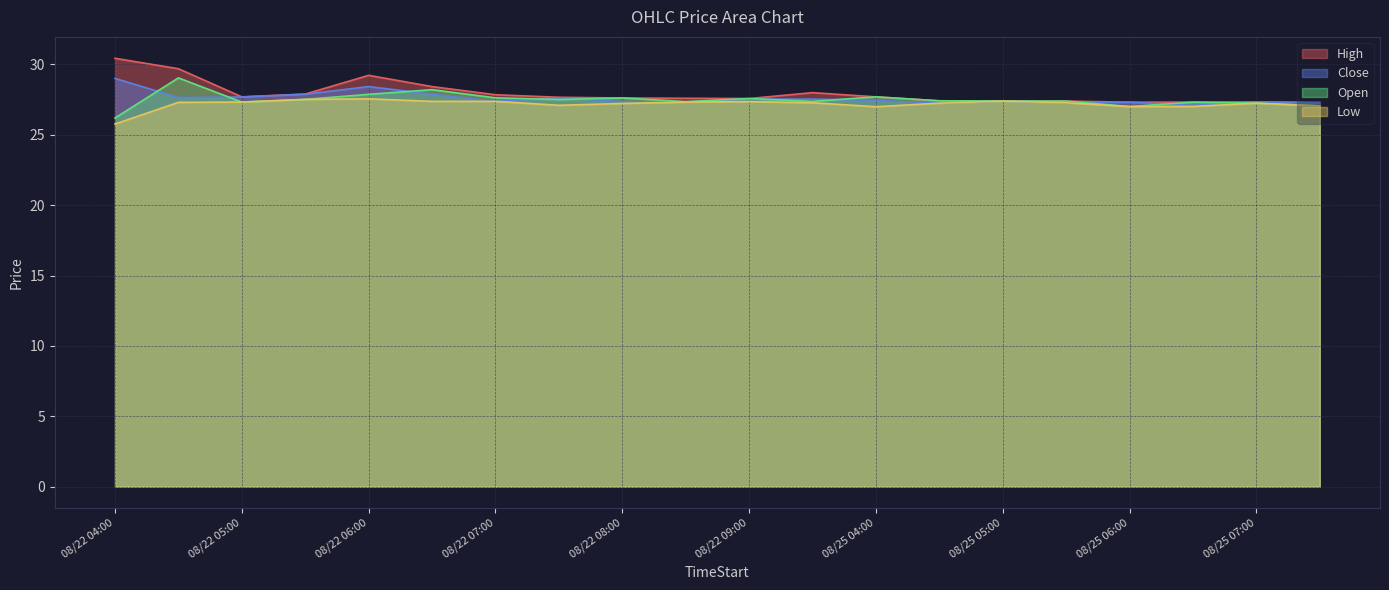

The Close series shows 27.3 at 2025-08-25 07:30. True or false?

True